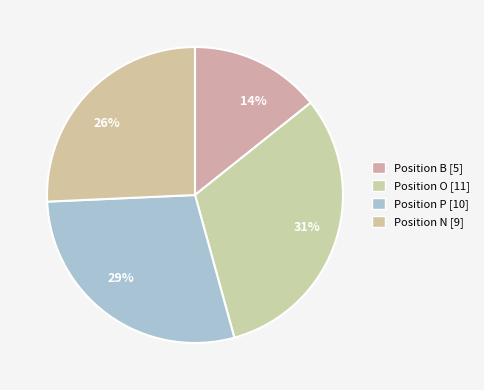

Rank the categories by value from highest to lowest.

31%, 29%, 26%, 14%